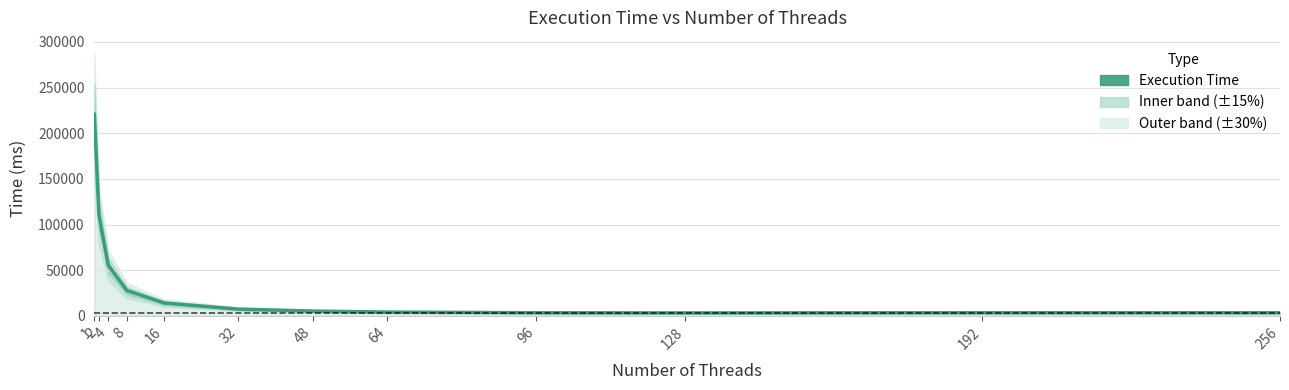

How many values are below 7337?

6